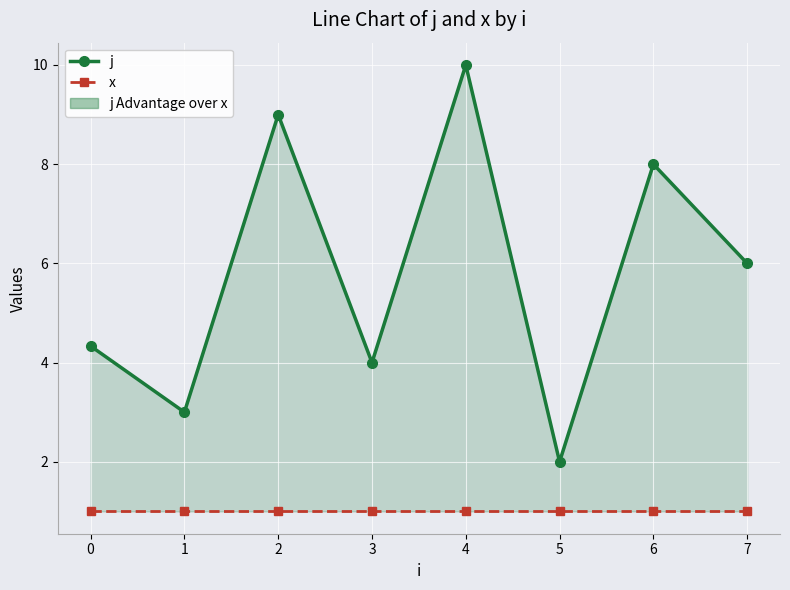

List the labels in order of x value, smallest first.

0, 1, 2, 3, 4, 5, 6, 7